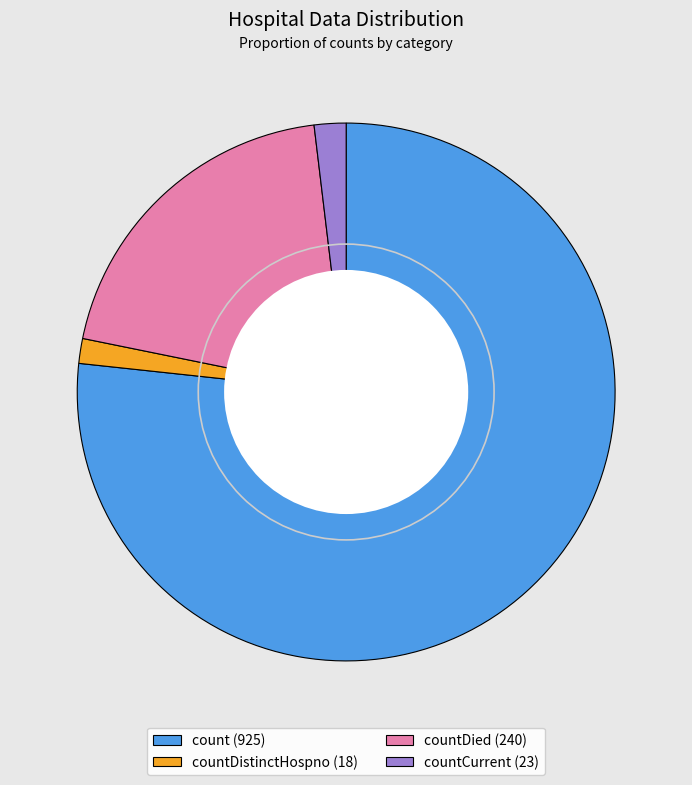

Which has a higher value, countDied (240) or countDistinctHospno (18)?

countDied (240)